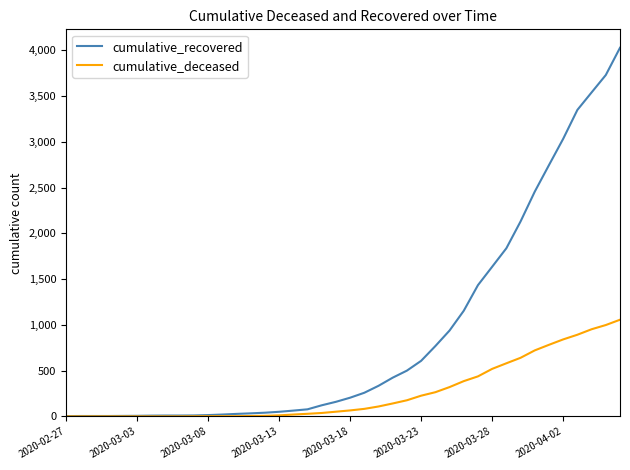

Which series has the largest total across all categories?

cumulative_recovered